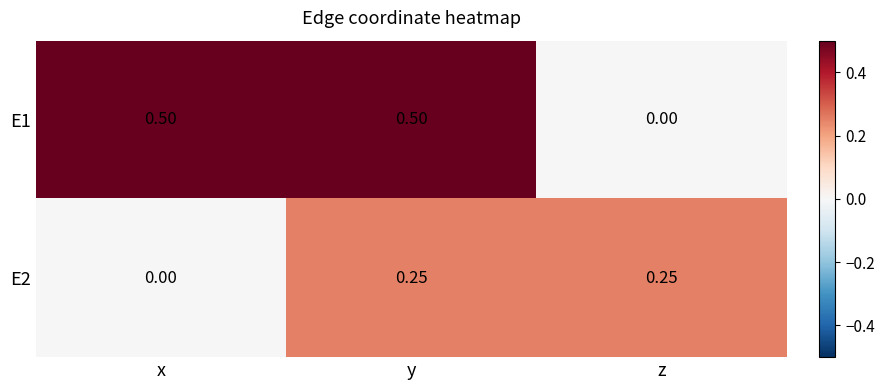

How many data points does each series have?

3